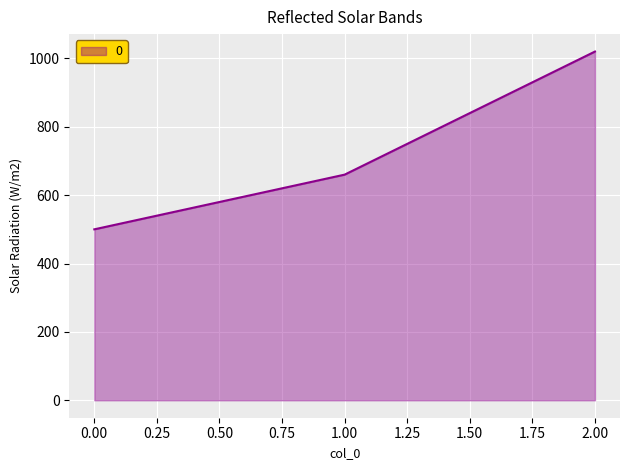

Approximately how many times larger is the value at 1.00 compared to 0.00?

1.3